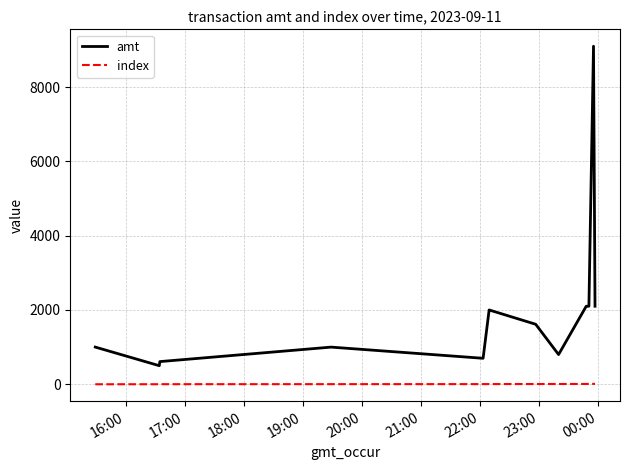

Which series has the largest range (max minus min)?

amt